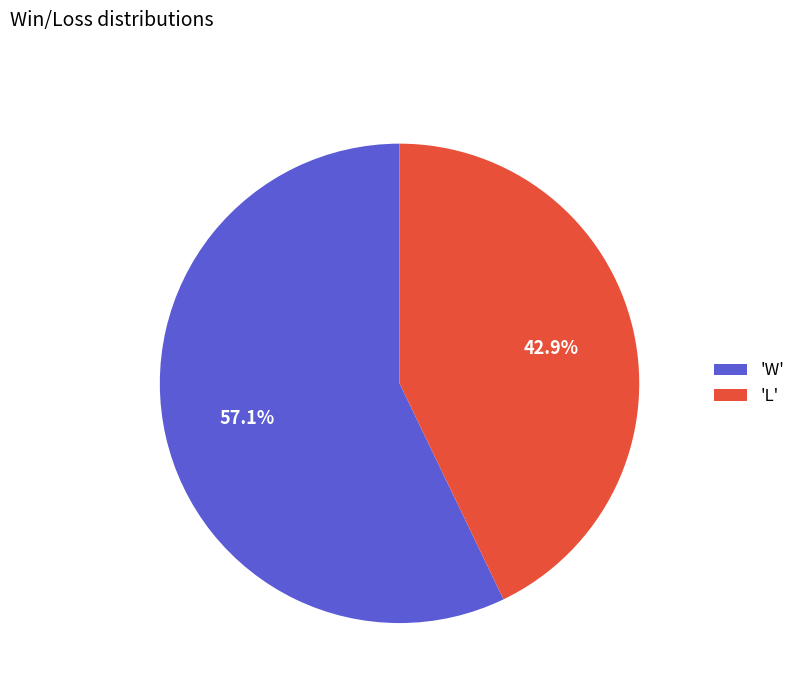

To the nearest percent, what is the difference between the largest and smallest slice percentages?

14%